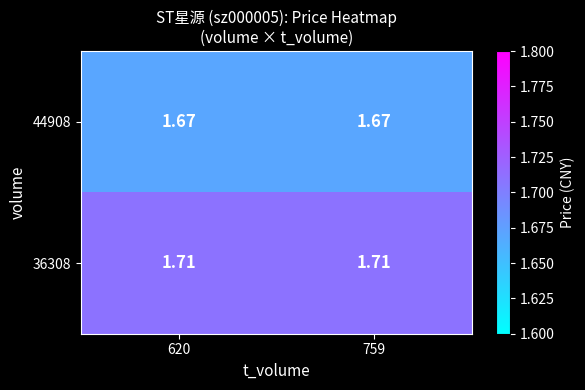

Is the value of 44908 at 759 greater than the value of 36308 at 620?

No